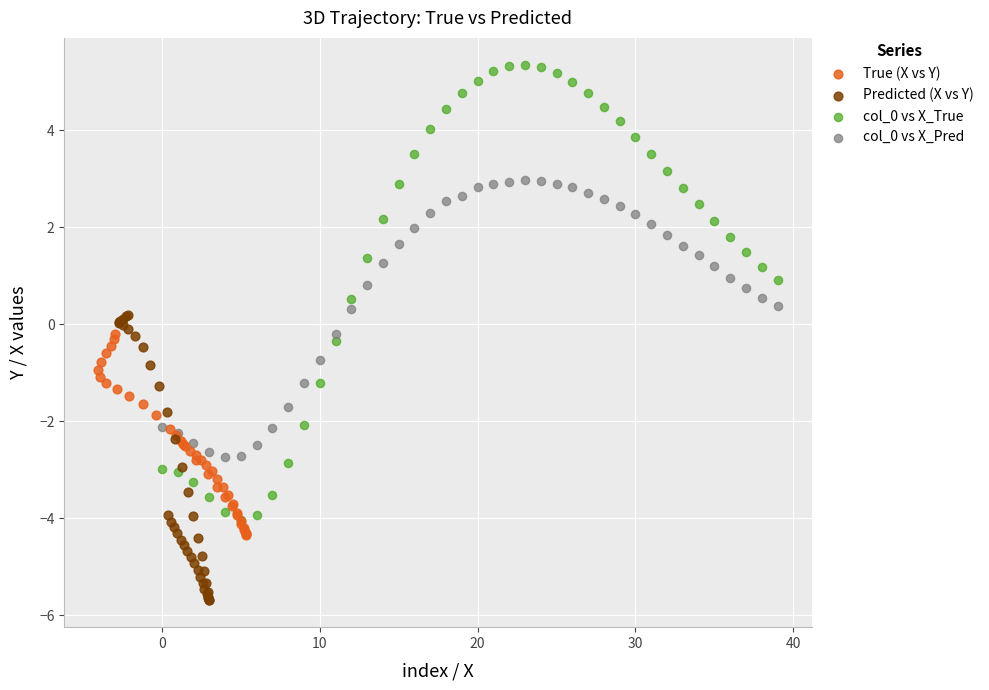

Which series contains the lowest Y value?

Predicted (X vs Y)